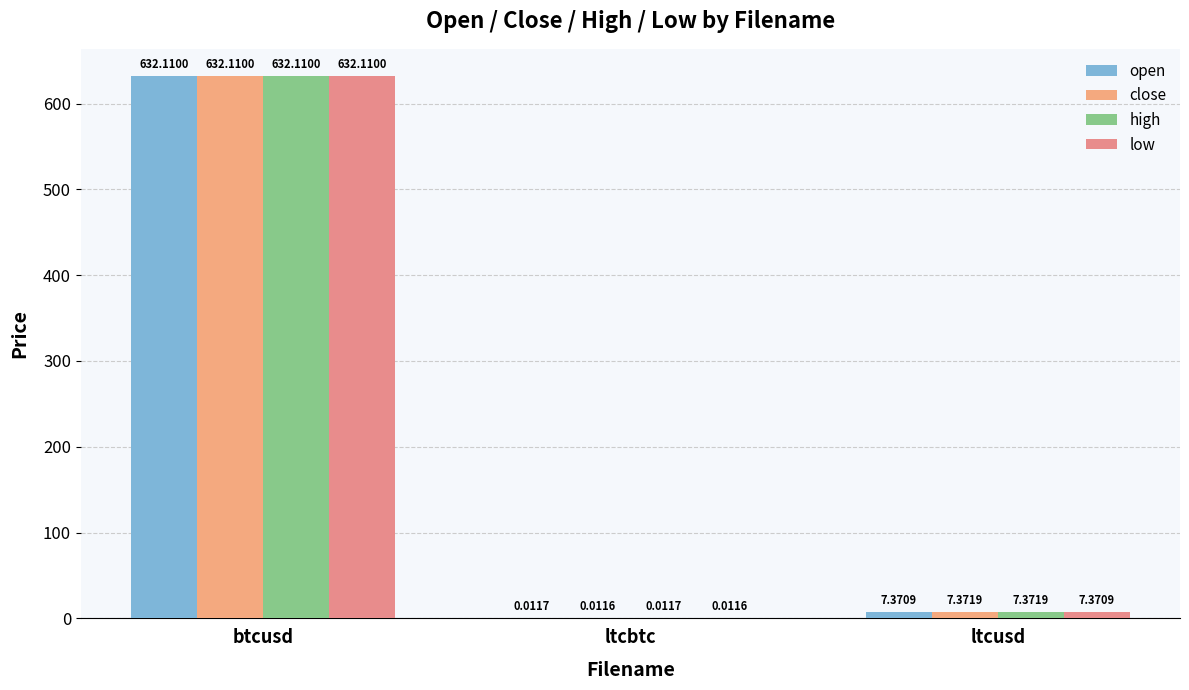

The open series shows 7.4 at ltcusd. True or false?

True